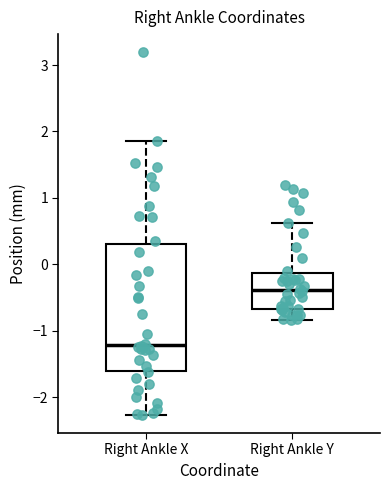

Reading left to right, read every box against the y-axis: the position of its median line, the range the box covers, and the ends of its whiskers. The values are not printed on the chart, so give them approximately, as read against the axis.

Right Ankle X: median -1.2, box -1.6 to 0.3, whiskers -2.3 to 1.9
Right Ankle Y: median -0.4, box -0.7 to -0.1, whiskers -0.8 to 0.6